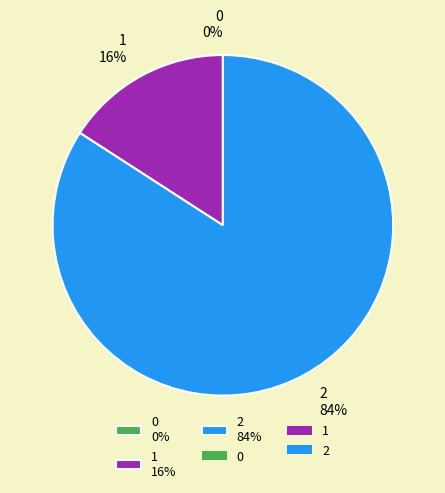

Is there a majority slice in this chart?

Yes